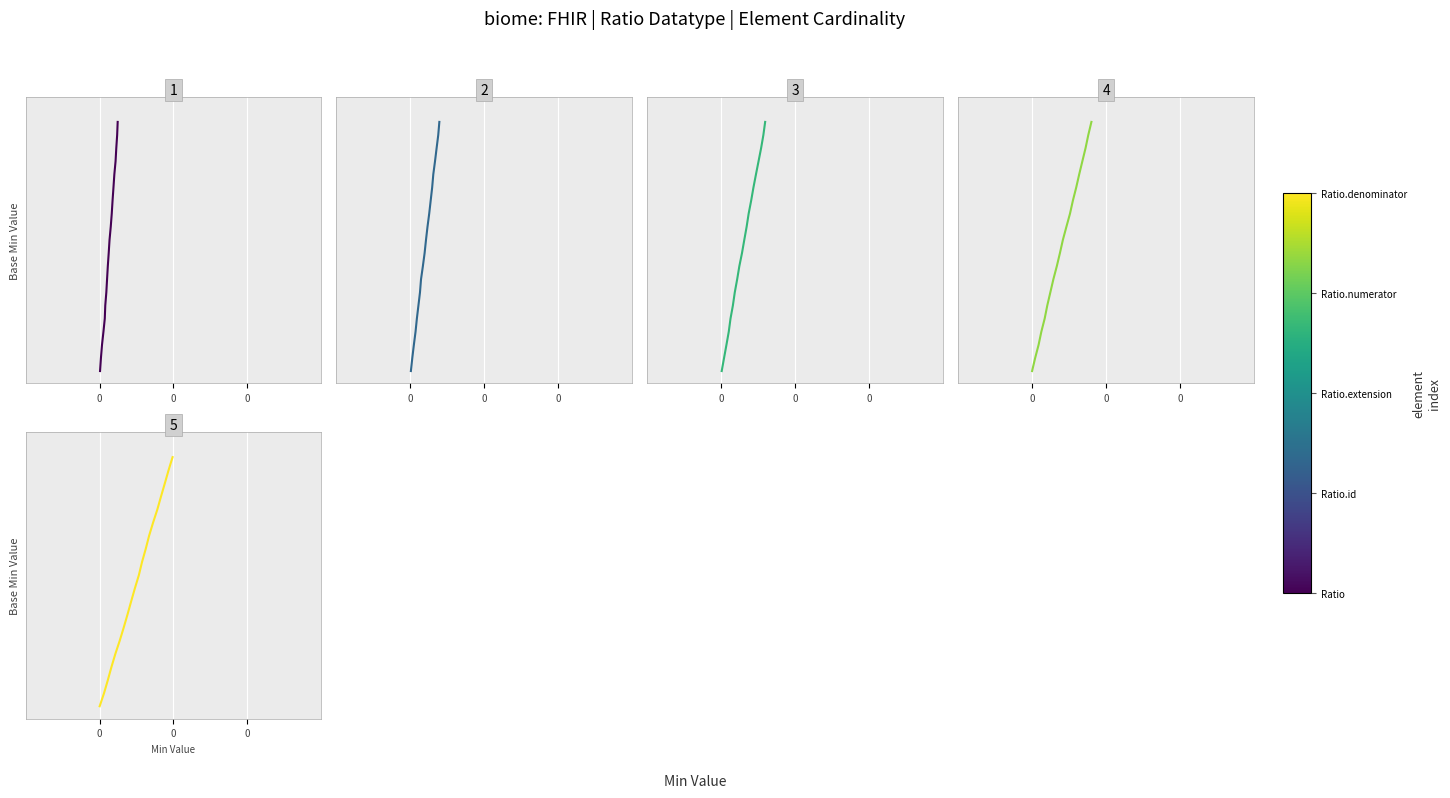

True or false: Ratio.denominator and Ratio cross at least once.

False